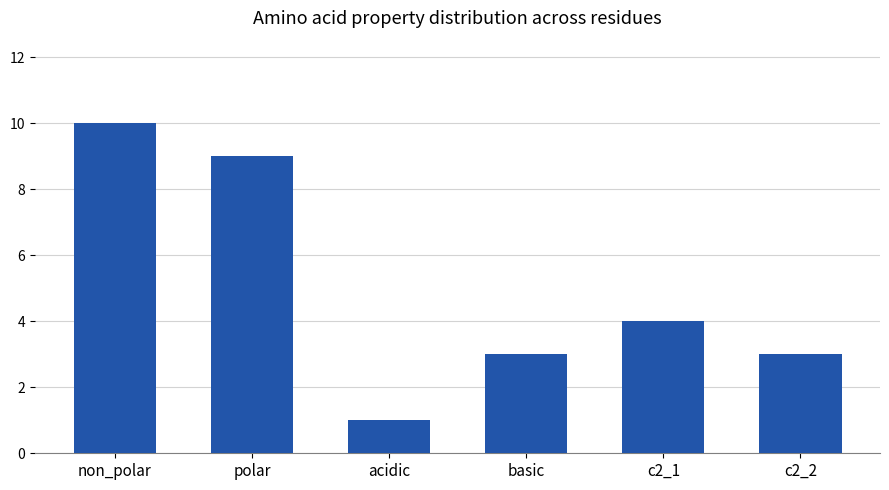

What is the average value?

5